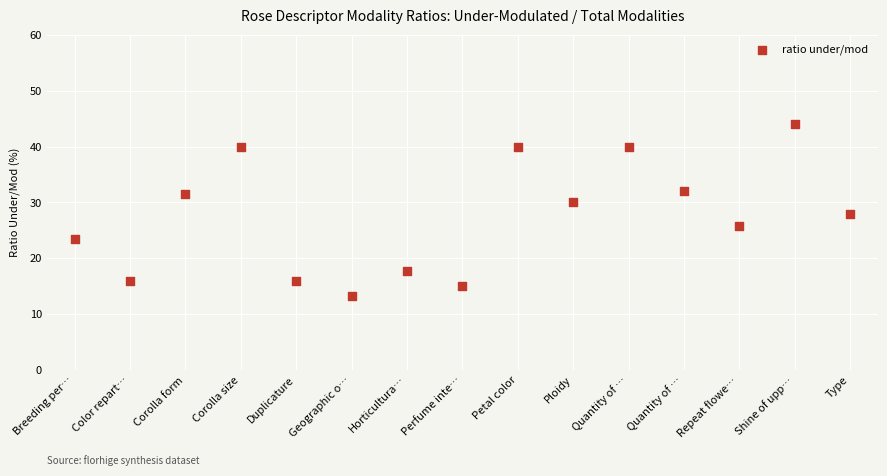

What is the range of Y values (max minus min)?

30.7